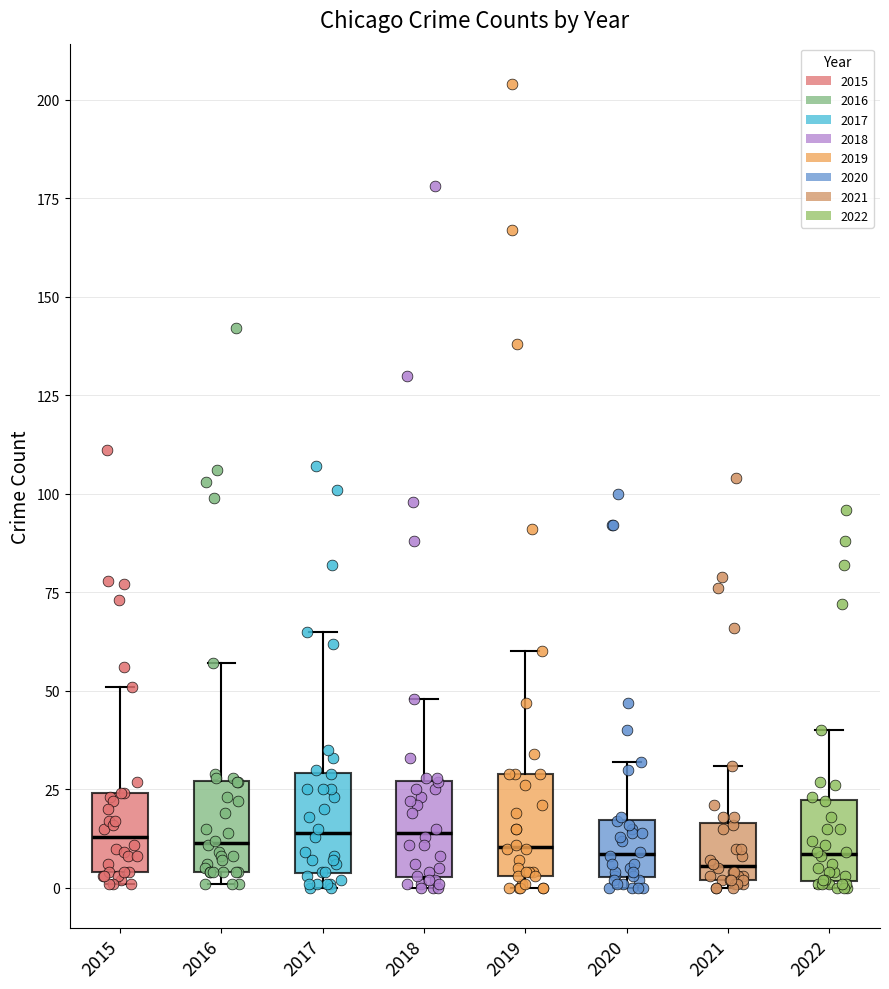

Reading left to right, transcribe this box plot: for each box, give where its median line is, the range the box spans, and where its two whiskers end, as read against the y-axis. The values are not printed on the chart, so give them approximately, as read against the axis.

2015: median 15, box 5 to 25, whiskers 0 to 50
2016: median 10, box 5 to 25, whiskers 0 to 55
2017: median 15, box 5 to 30, whiskers 0 to 65
2018: median 15, box 5 to 25, whiskers 0 to 50
2019: median 10, box 5 to 30, whiskers 0 to 60
2020: median 10, box 5 to 15, whiskers 0 to 30
2021: median 5, box 0 to 15, whiskers 0 (just below the box's lower edge) to 30
2022: median 10, box 0 to 20, whiskers 0 (just below the box's lower edge) to 40